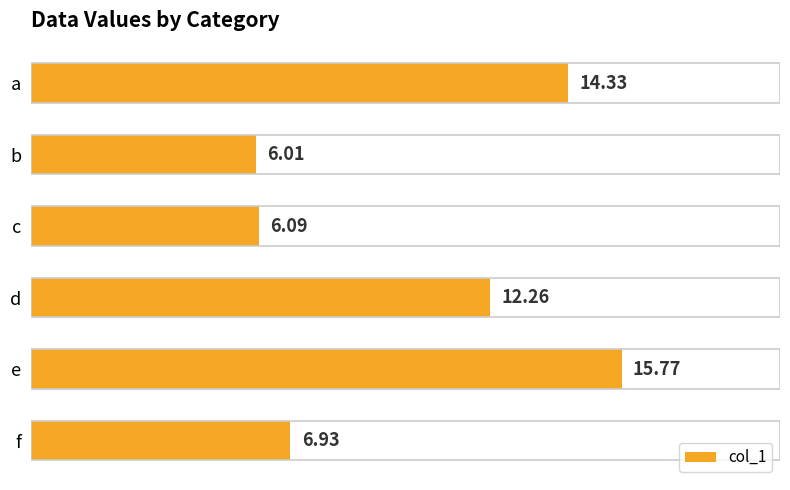

Approximately how many times larger is the value at f compared to e?

0.4